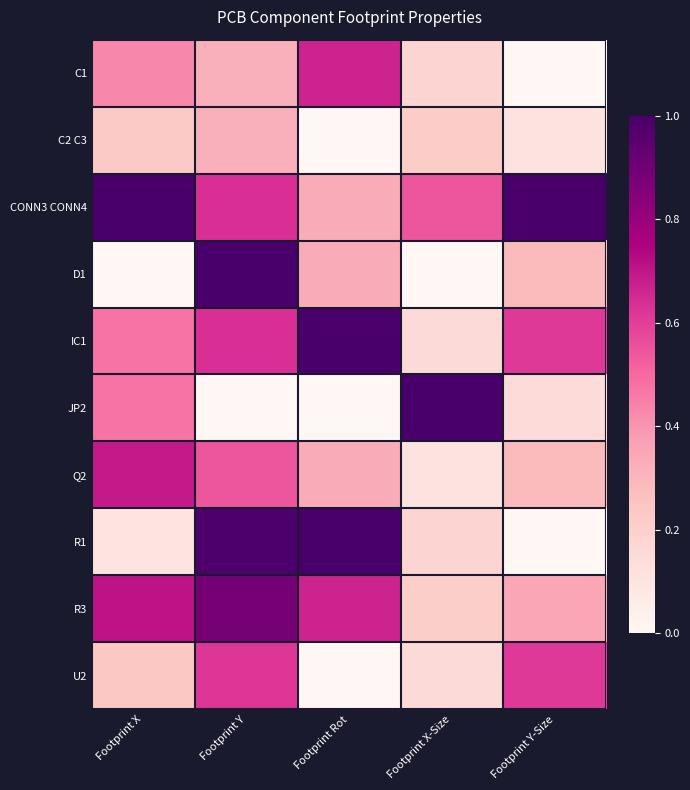

At Footprint Y-Size, list the series in order from smallest to largest.

C1, R1, C2 C3, JP2, D1, Q2, R3, IC1, U2, CONN3 CONN4